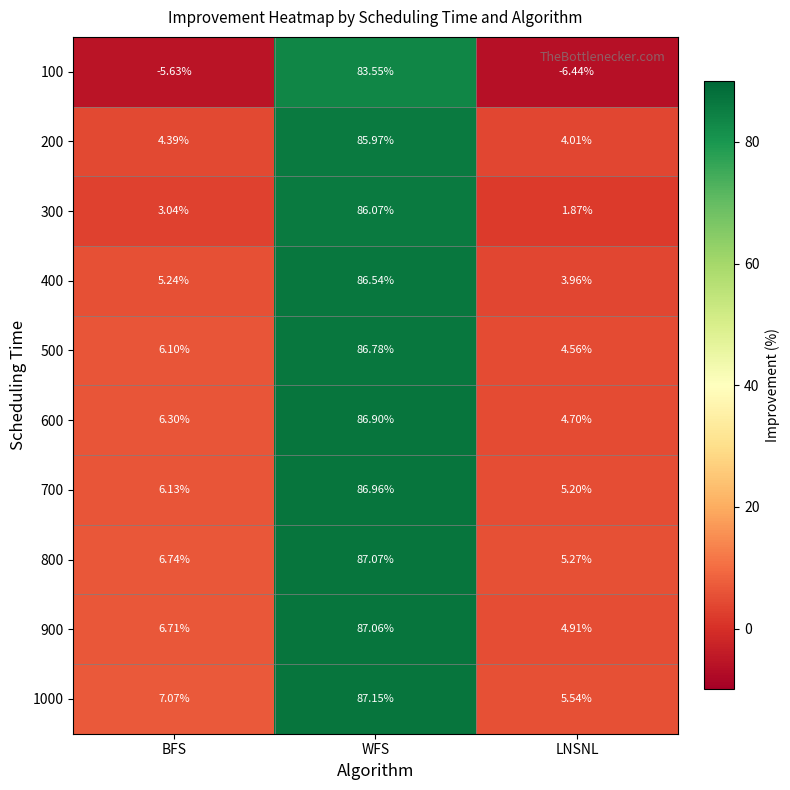

Which label corresponds to the smallest value in the chart?

LNSNL